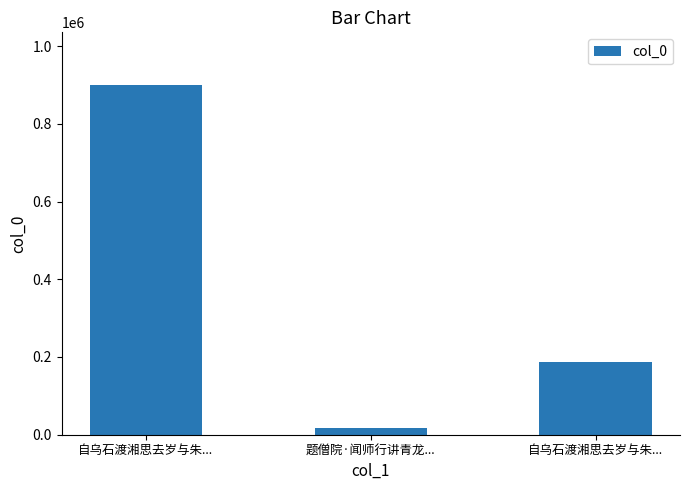

What is the difference between the second highest and minimum values?

170352